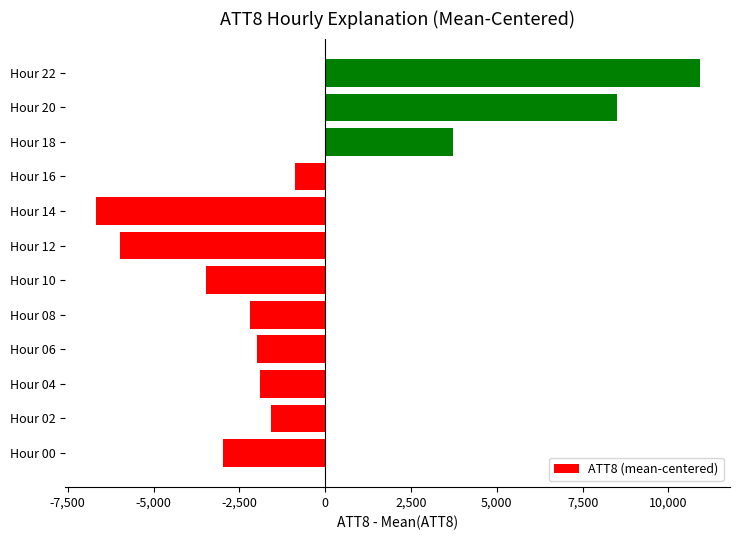

What is the difference between the second highest and second lowest values?

14500.0